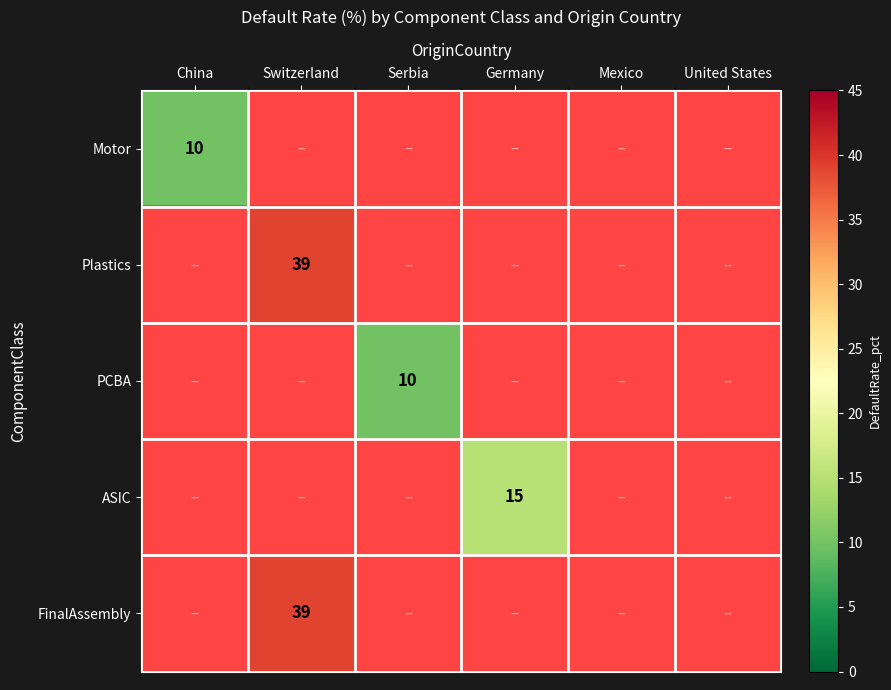

The FinalAssembly series shows 39 at Switzerland. True or false?

True